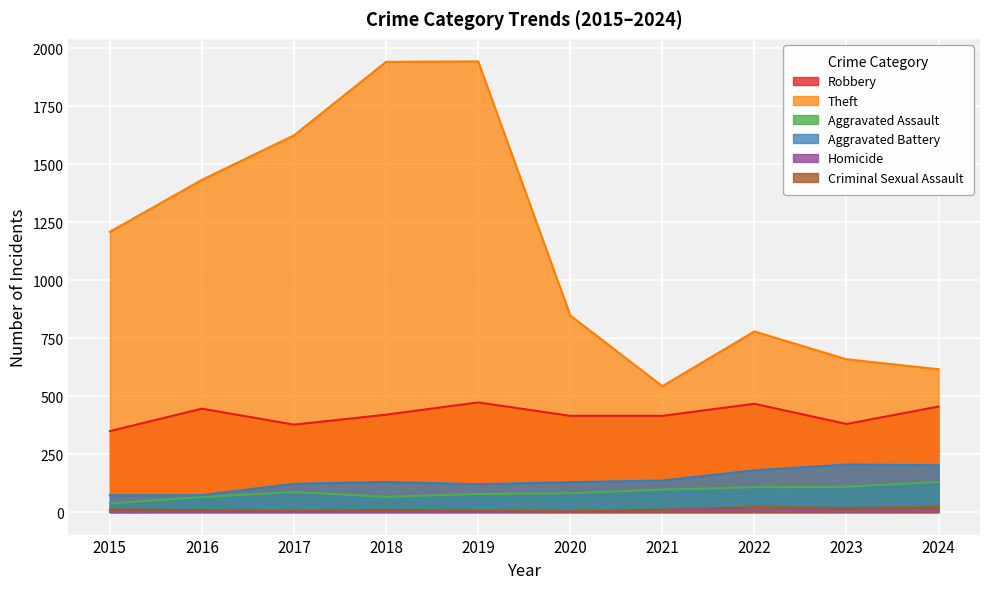

True or false: Aggravated Assault and Homicide cross at least once.

False